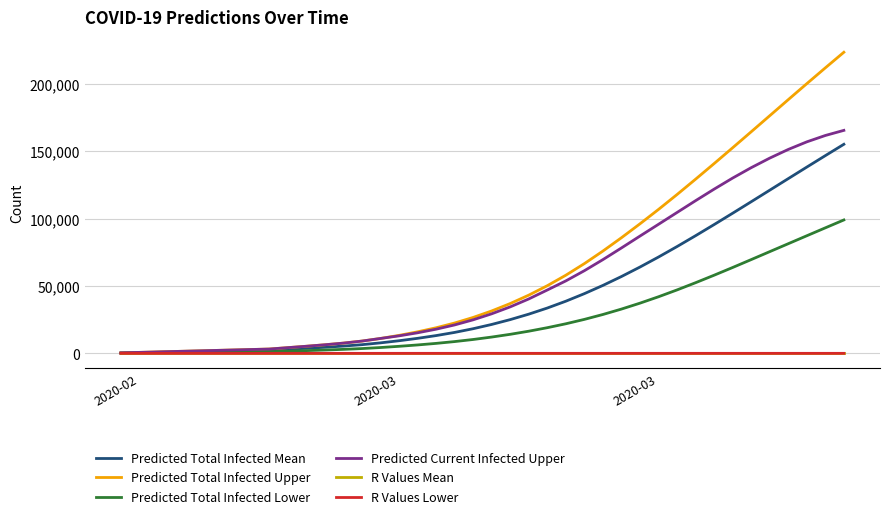

What is the greatest value displayed?

223739.0